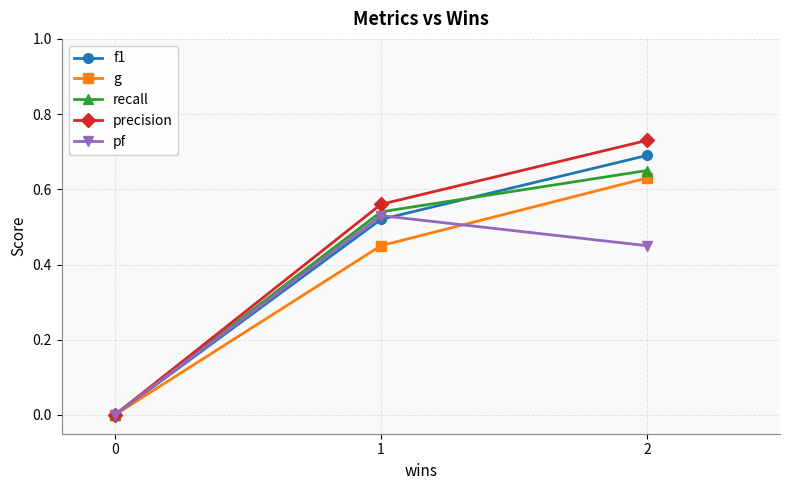

Rank the series by their maximum value, from lowest to highest.

pf, g, recall, f1, precision